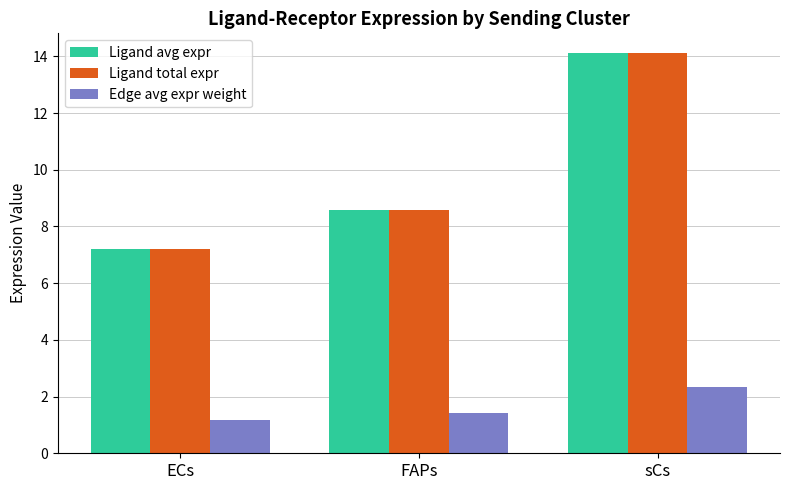

What position from the right is FAPs?

2